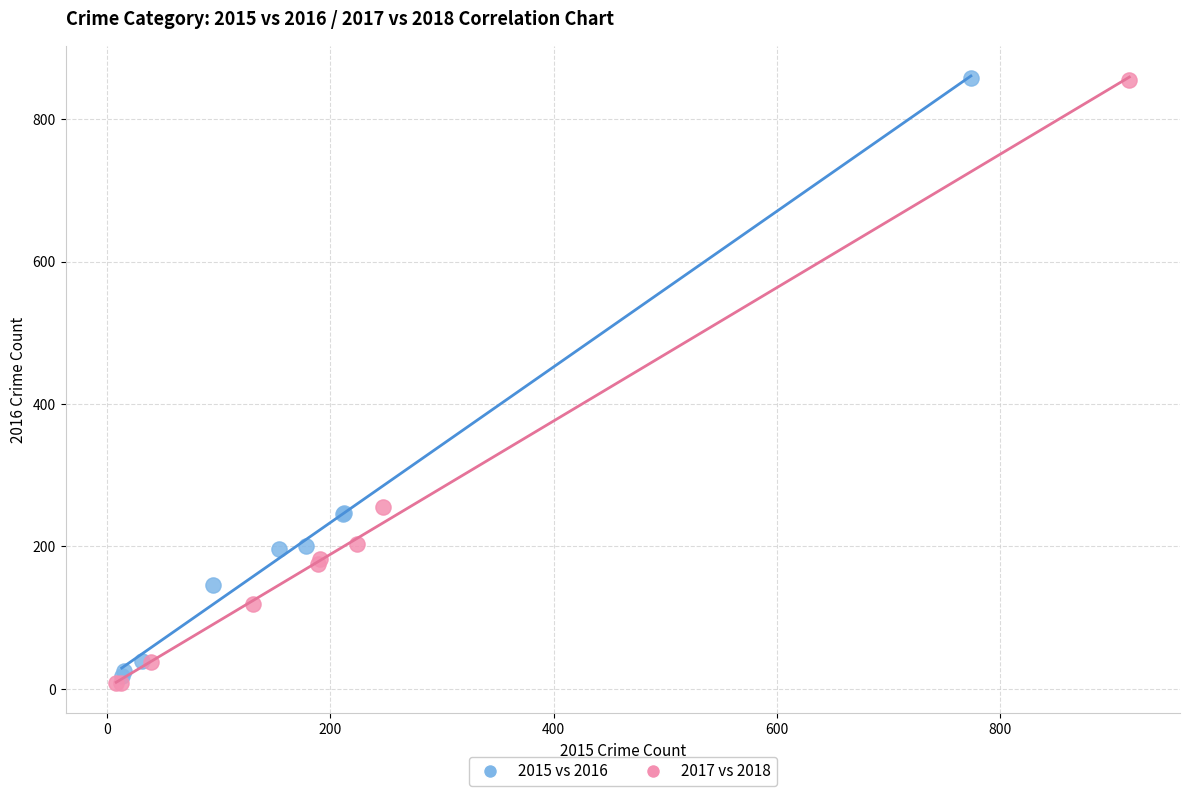

Which series has the largest Y range (max minus min)?

2017 vs 2018